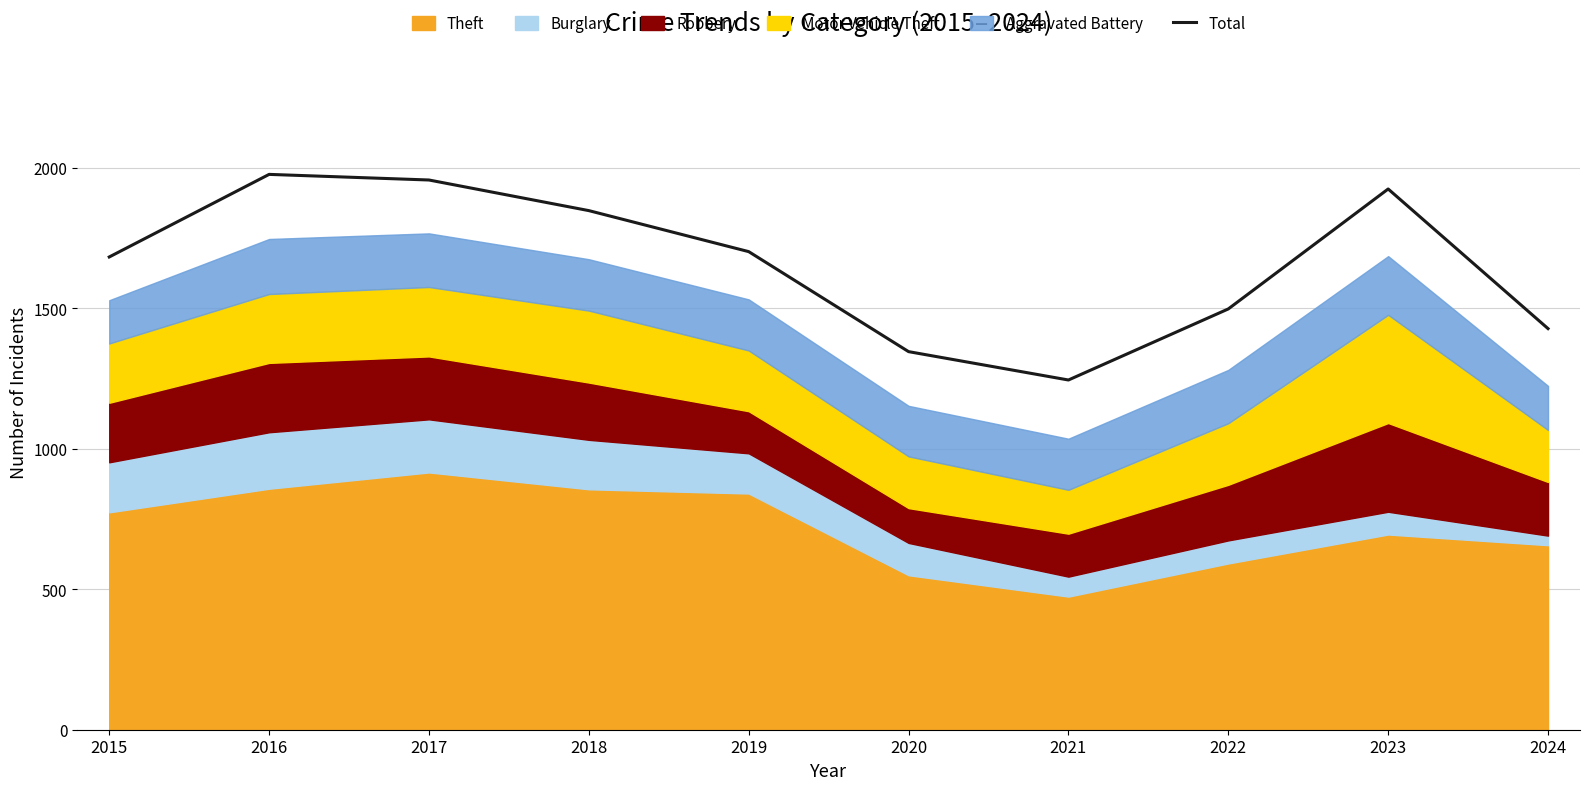

What value does the data have at 2015, to the nearest 100?

1700